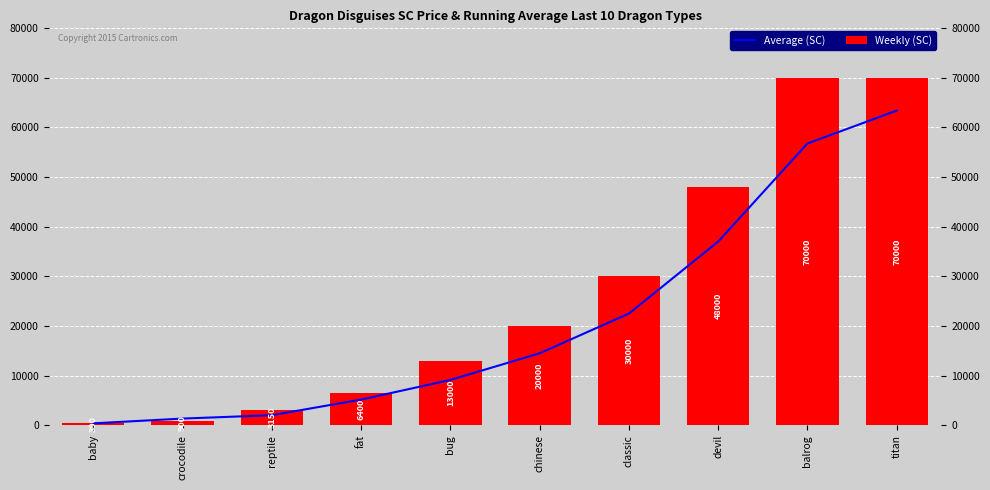

Reading left to right, what are all the values shown in this chart?

Average (SC): baby=390	crocodile=1350	reptile=2025	fat=5175	bug=9125	chinese=14500	classic=22500	devil=37000	balrog=56750	titan=63375
Weekly (SC): baby=390	crocodile=900	reptile=3150	fat=6400	bug=13000	chinese=20000	classic=30000	devil=48000	balrog=70000	titan=70000